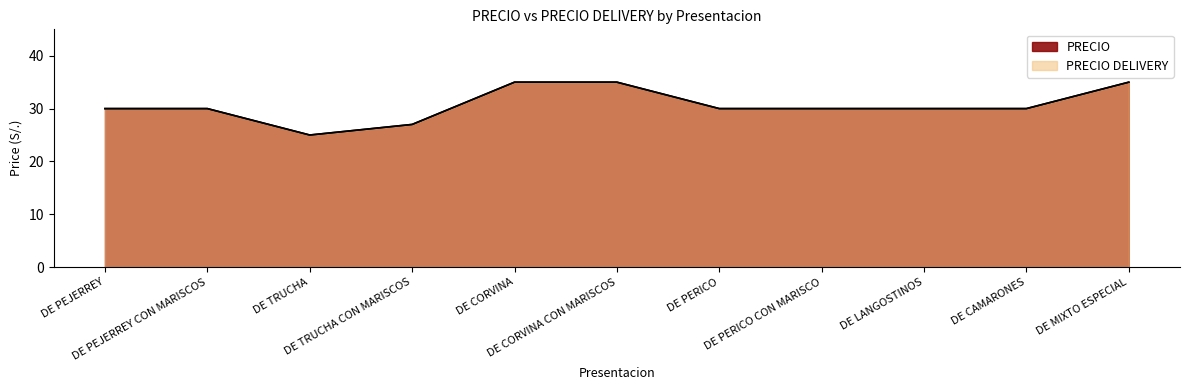

Count the PRECIO DELIVERY values in the range 30 to 35.

9